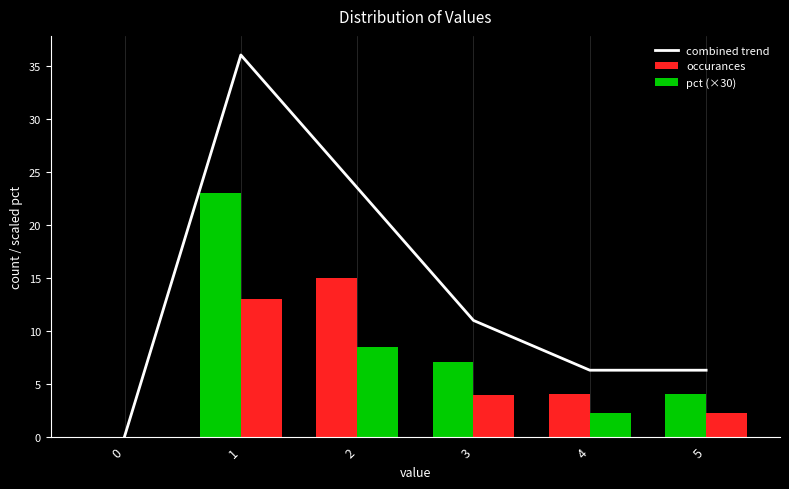

How many groups of bars are there?

6